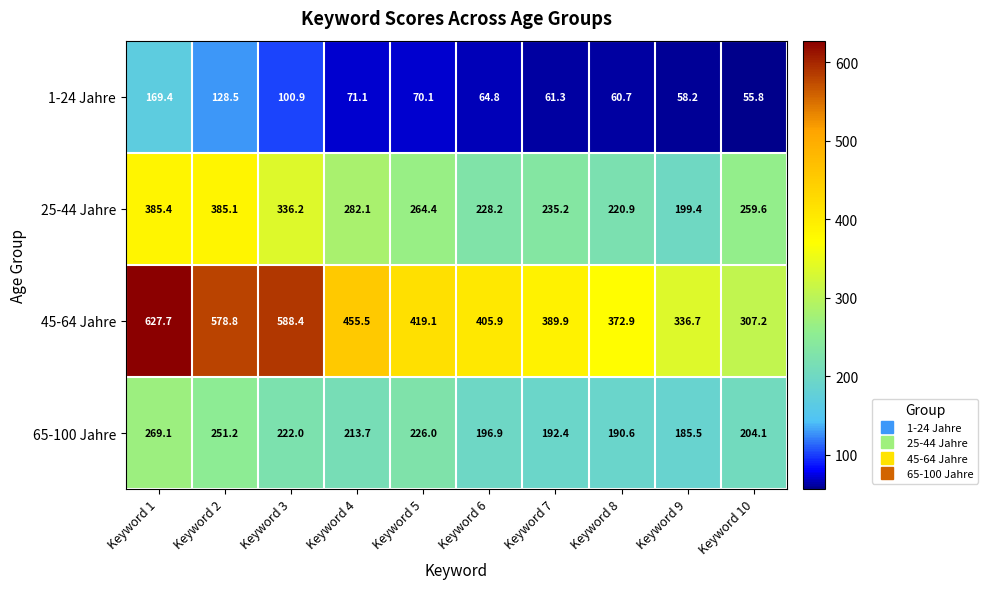

Between Keyword 1 and Keyword 10, which series saw the biggest shift?

45-64 Jahre